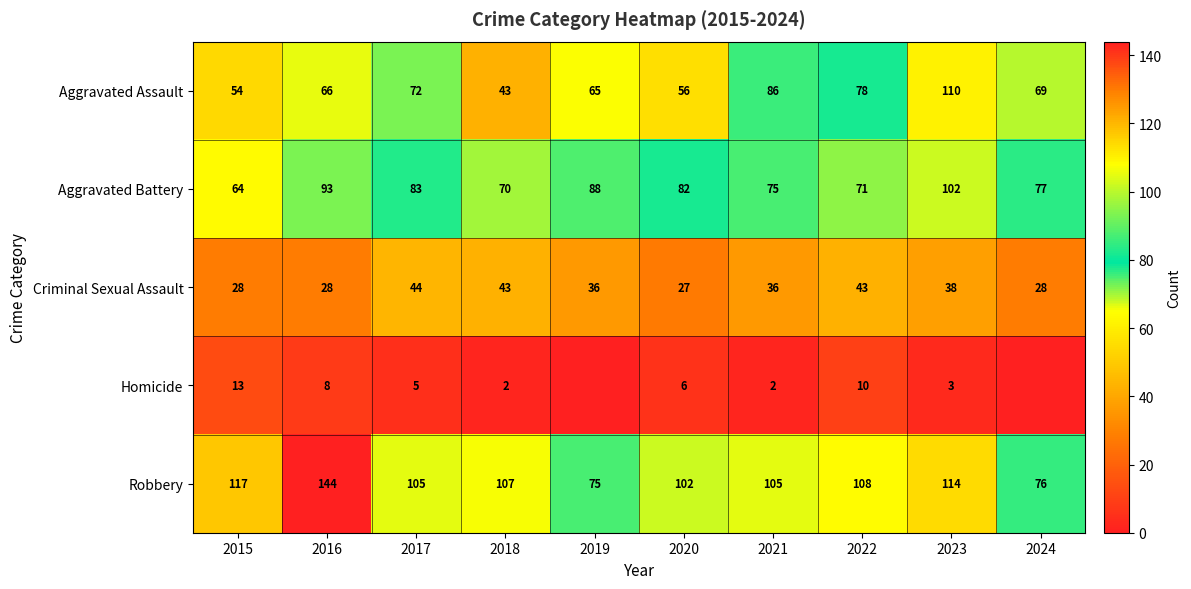

What is the sum of all Aggravated Assault values?

699